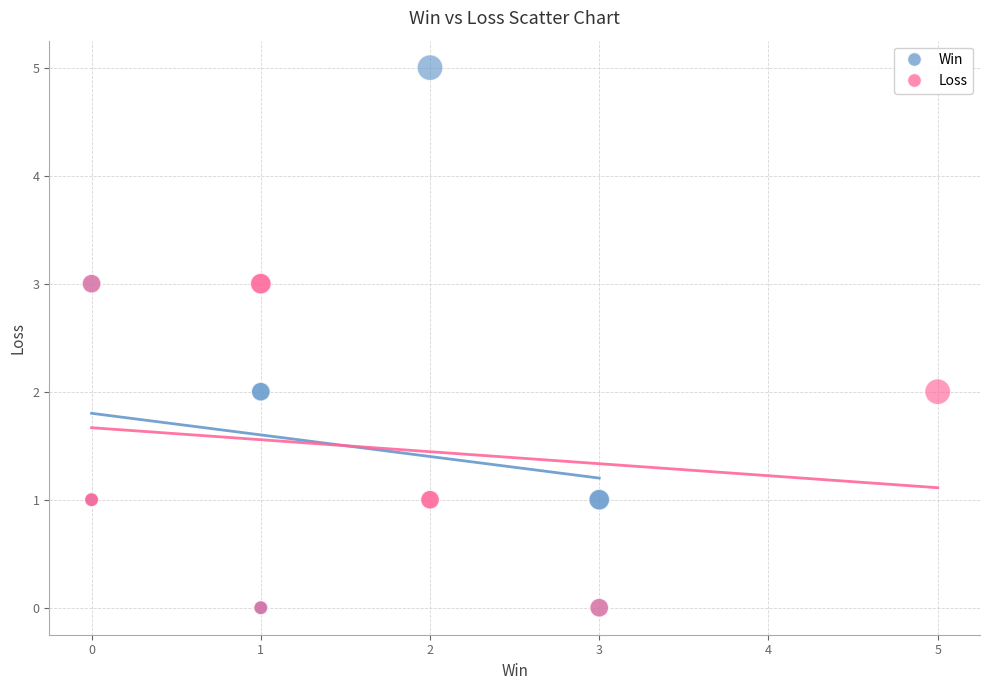

What are all the series names shown in the legend?

Win, Loss